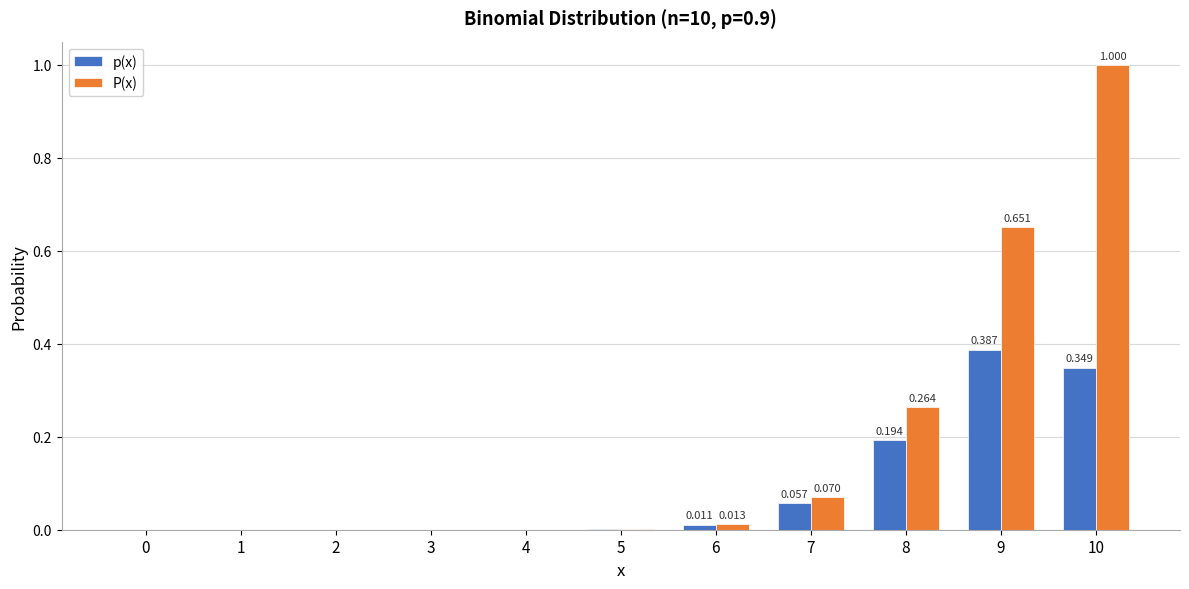

Is the value of P(x) at 9 greater than the value of p(x) at 1?

Yes